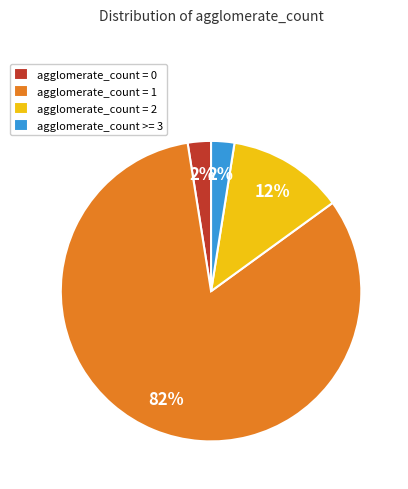

What is the largest slice in the pie chart?

agglomerate_count = 1